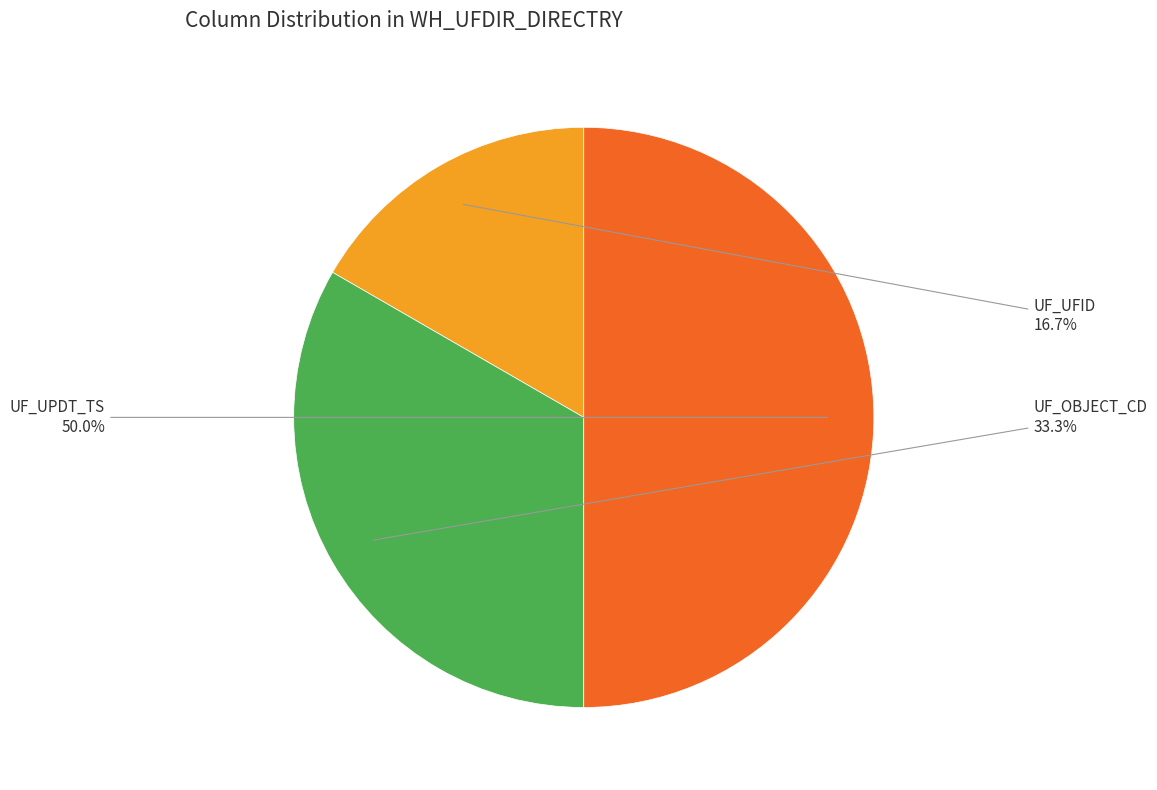

Which slice is the smallest?

UF_UFID